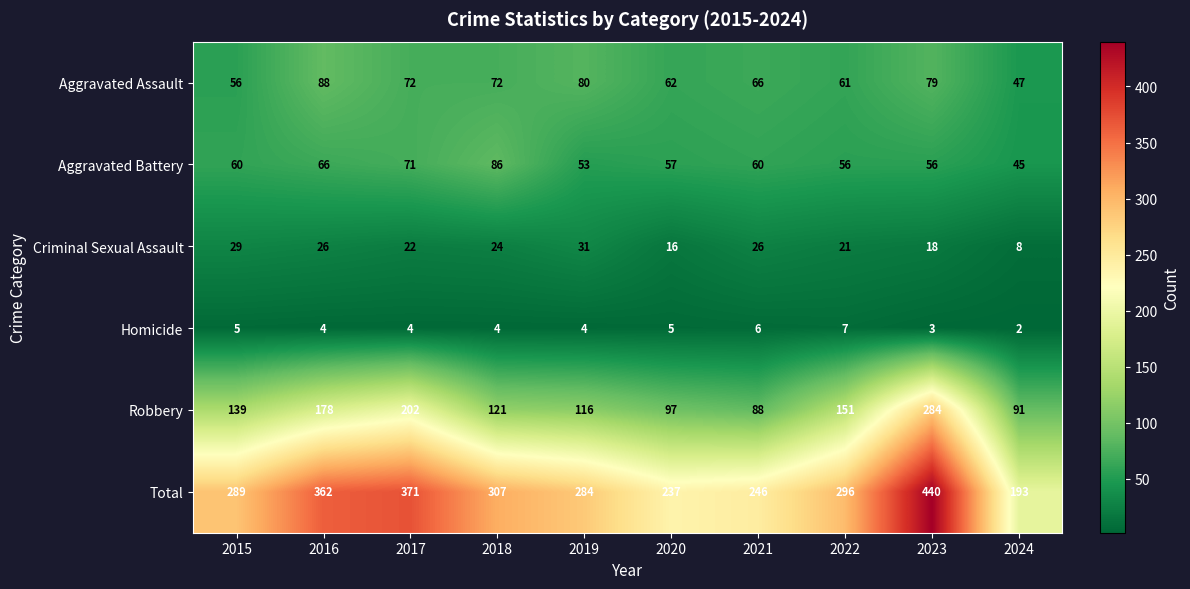

List the series in order of their peak value, lowest first.

Homicide, Criminal Sexual Assault, Aggravated Battery, Aggravated Assault, Robbery, Total